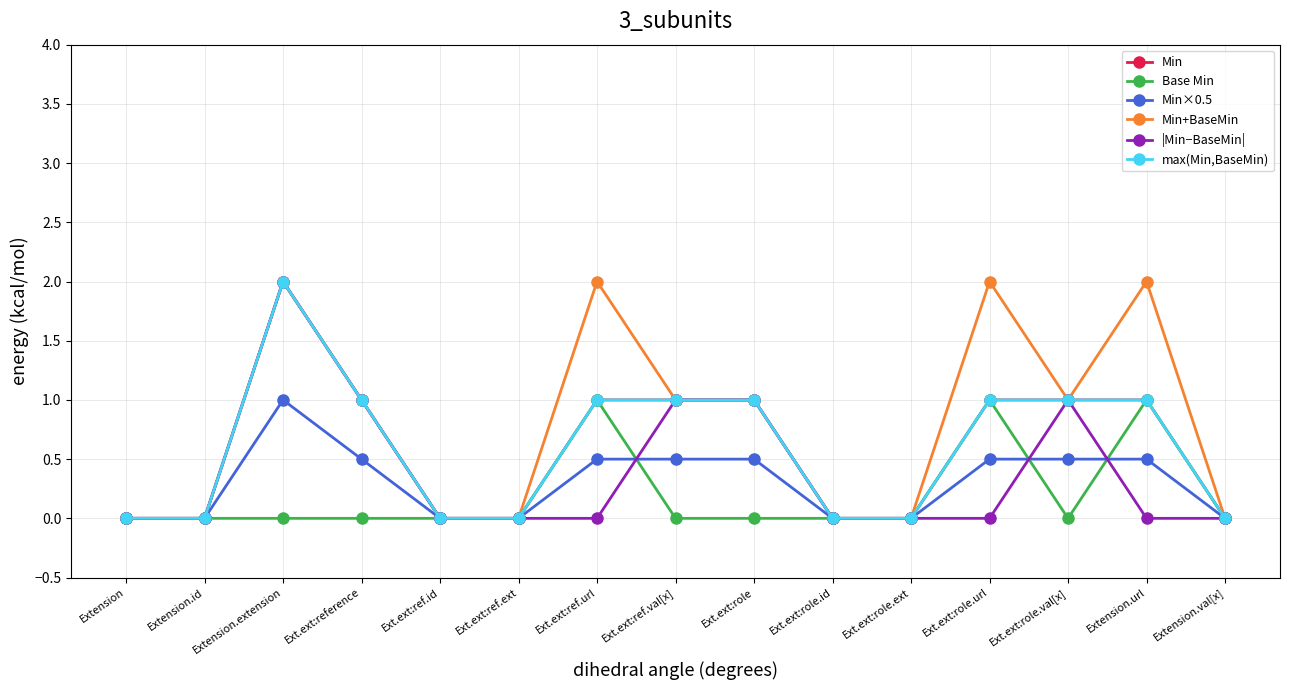

At how many categories does at least one series exceed 1?

4